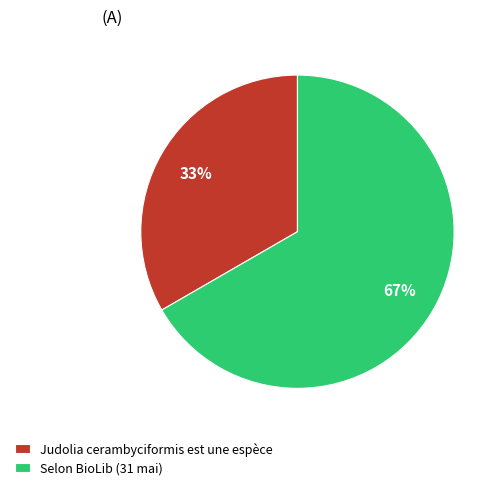

The Judolia cerambyciformis est une espèce slice represents 33% of the pie. True or false?

True